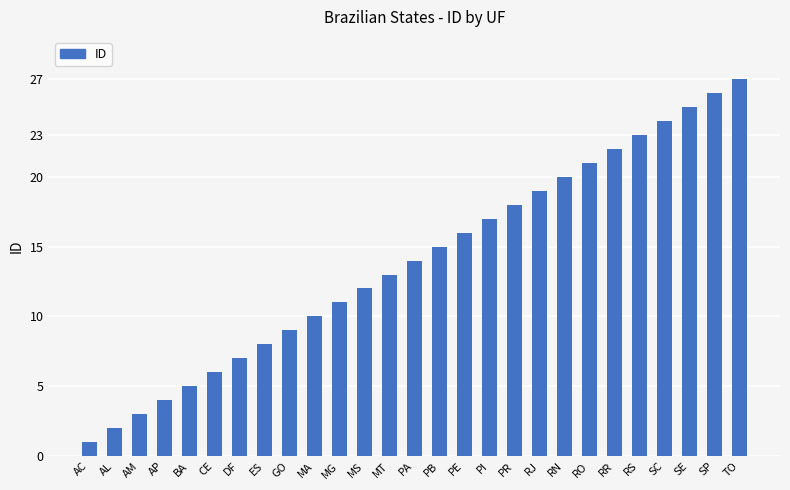

True or false: the data shows 30 at PI.

False